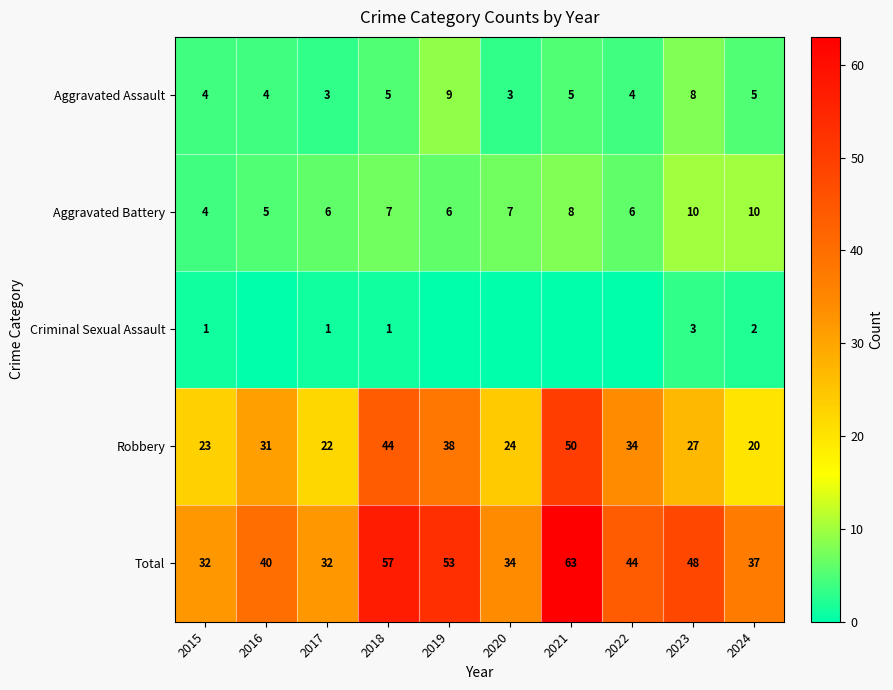

The Criminal Sexual Assault series shows 1 at 2015. True or false?

True